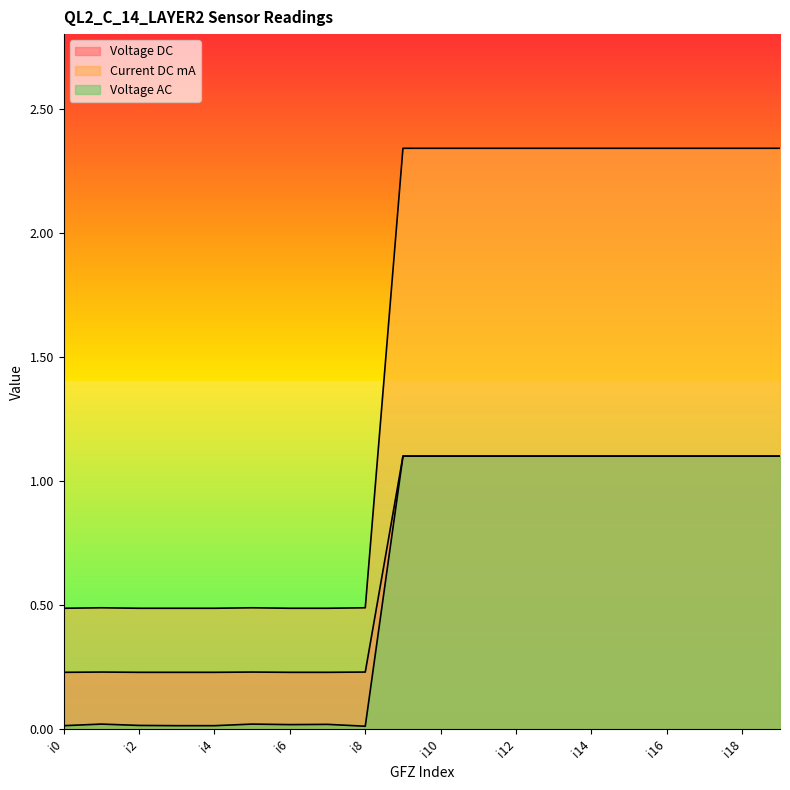

How many lines are shown in the chart?

3